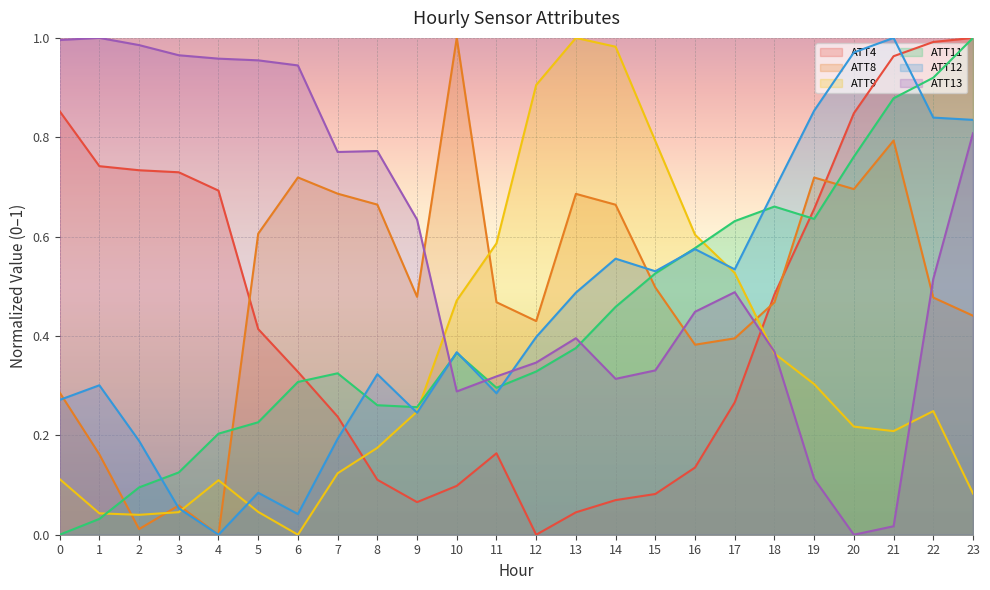

What is the value of the ATT13 point at the 23rd from the left?

0.5